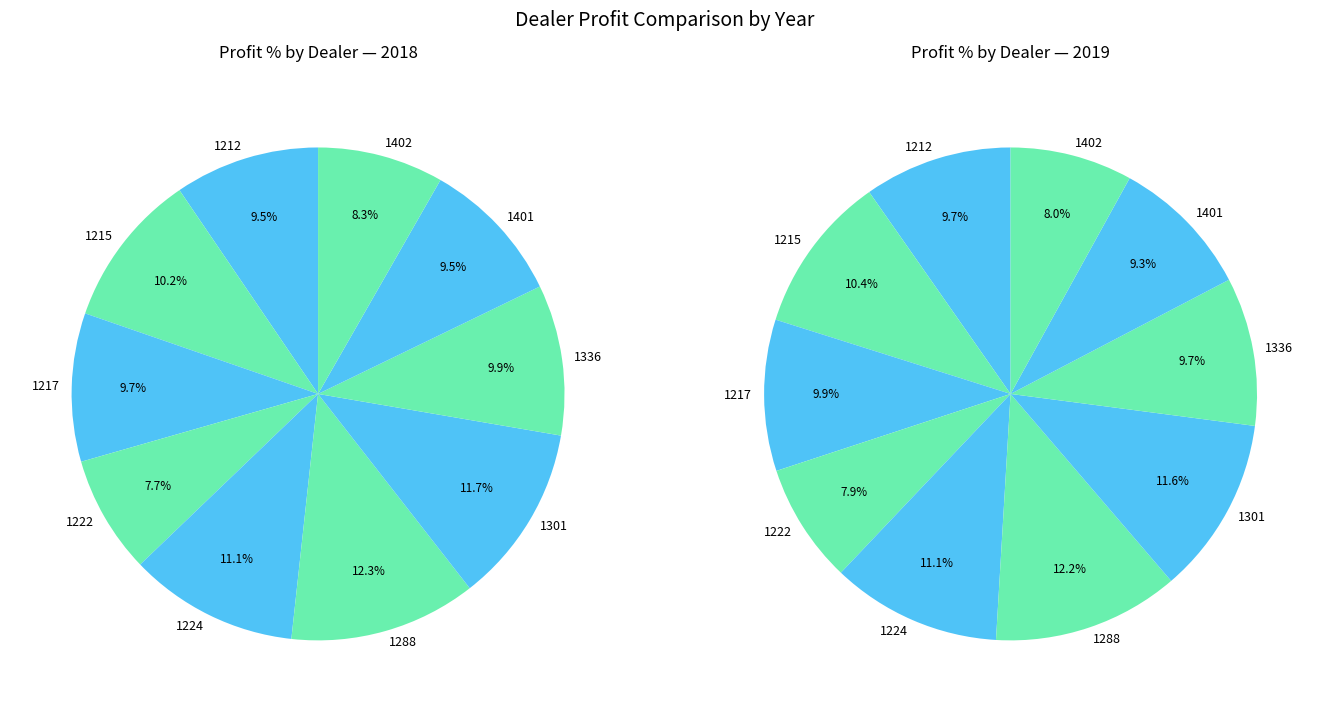

What is the largest slice in the pie chart?

1288